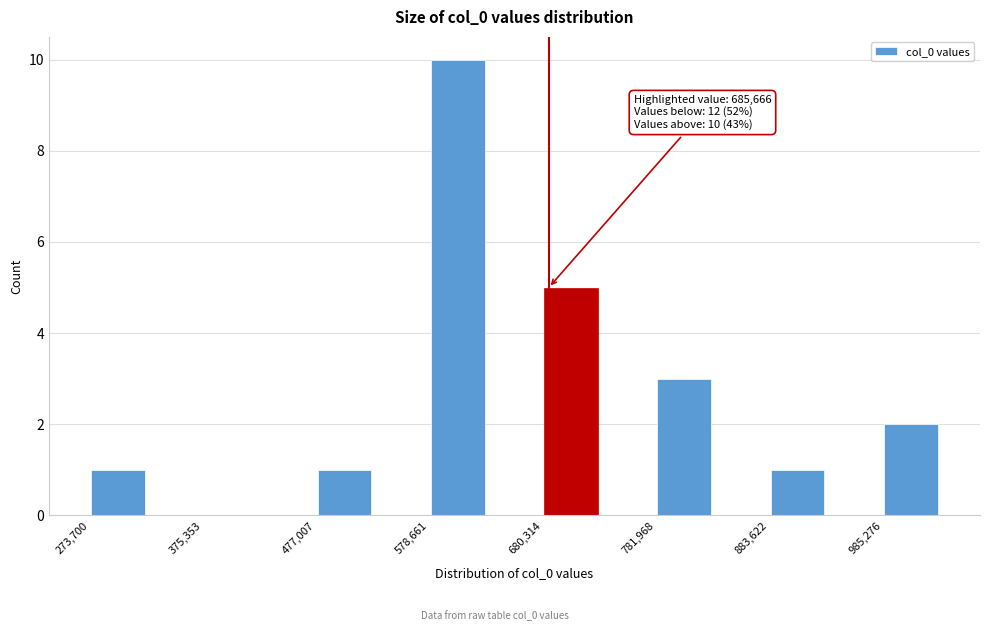

Read against the x-axis, roughly where is the centre of the tallest bar?

600000